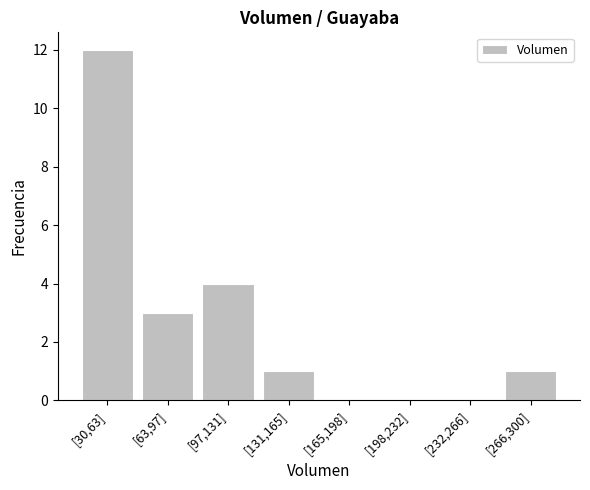

Reading left to right, transcribe all the data shown in this chart.

[30,63]=12	[63,97]=3	[97,131]=4	[131,165]=1	[165,198]=0	[198,232]=0	[232,266]=0	[266,300]=1